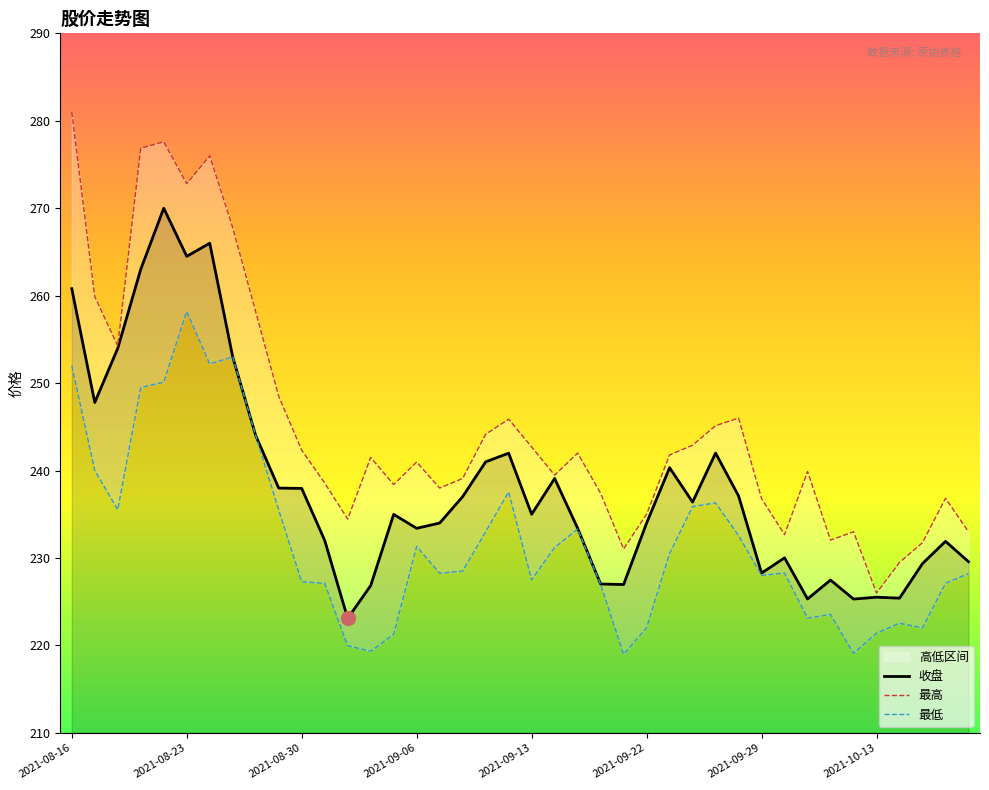

The value of 最高 at 14 is 238.4. True or false?

True